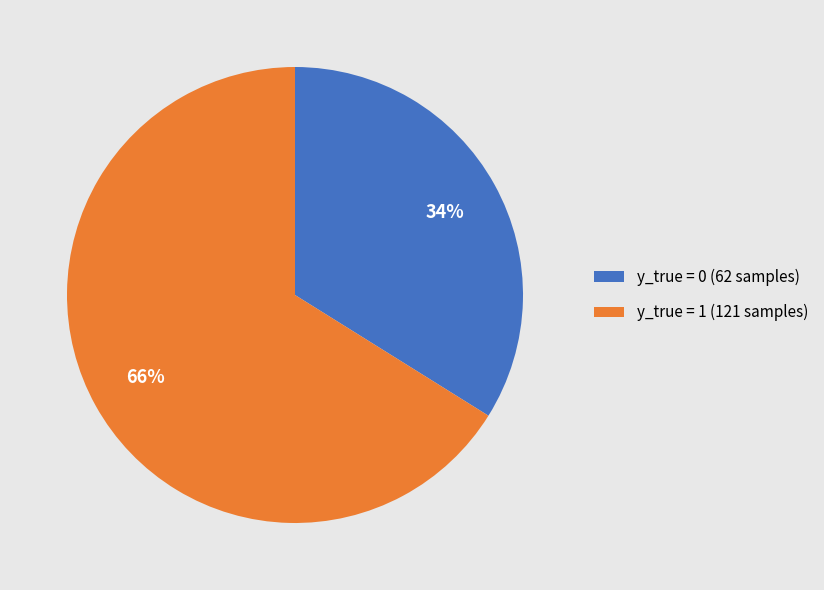

To the nearest percent, what is the average slice percentage?

50%